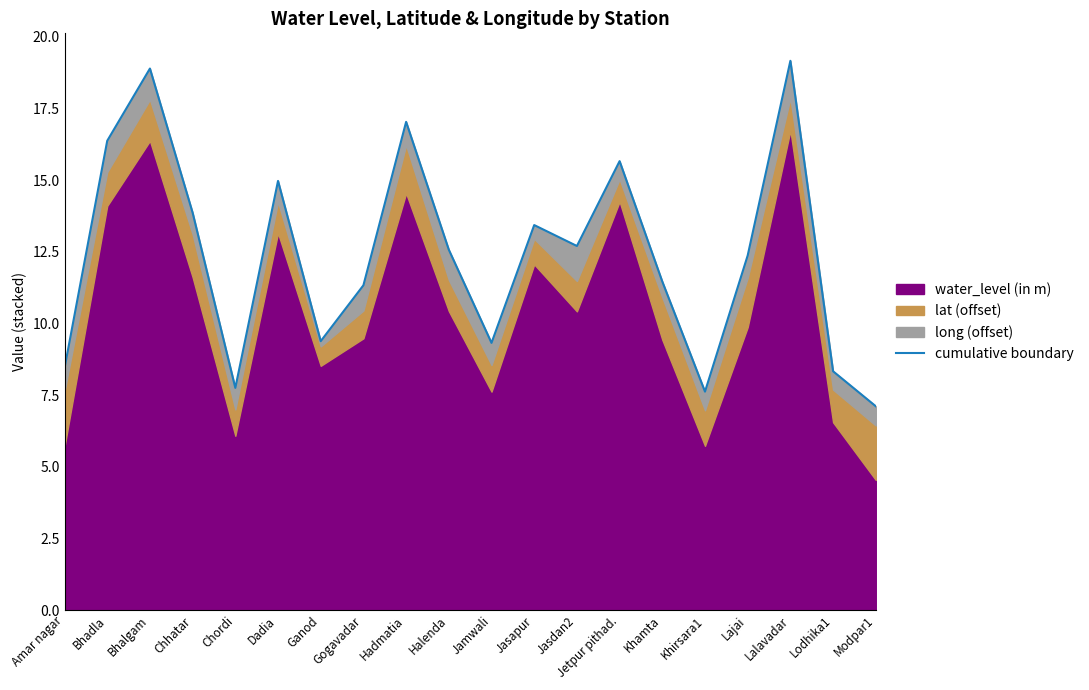

At which category does the chart reach its minimum across all series?

Modpar1